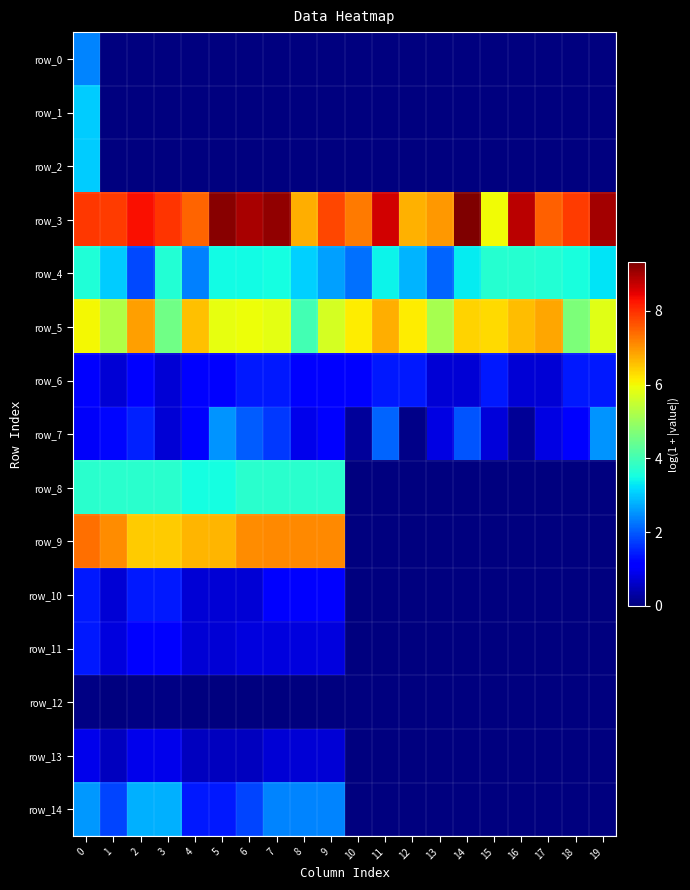

Where is row_5 nearest to the value 5?

13